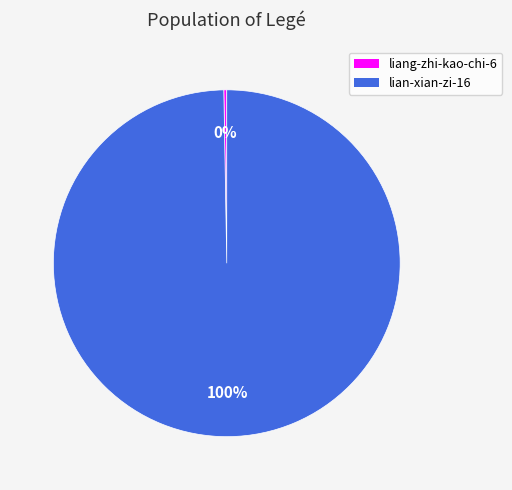

Is there a majority slice in this chart?

Yes